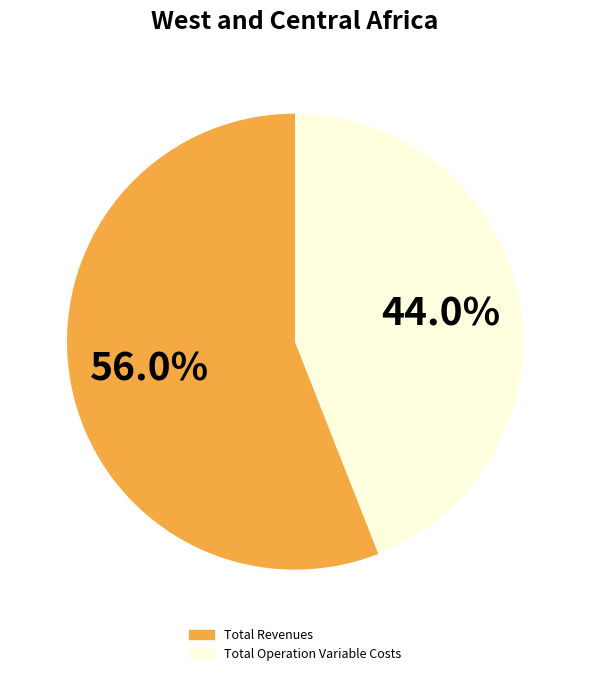

Is there any slice that represents more than half of the pie?

Yes